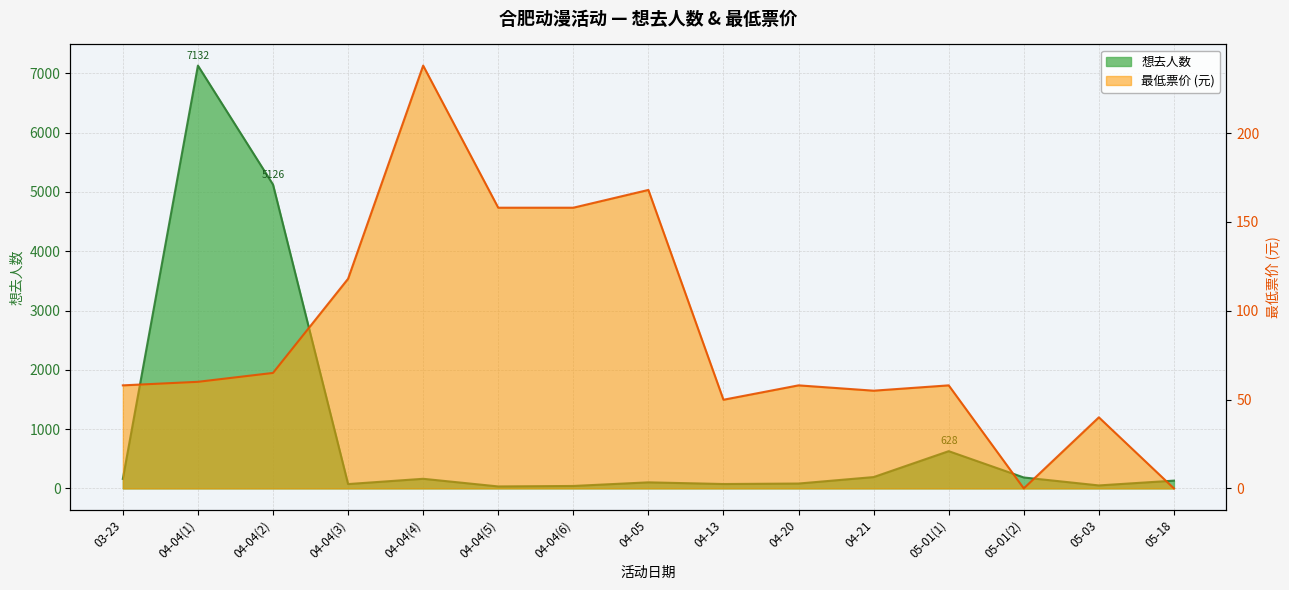

Between 04-04(3) and 05-03, which series saw the biggest shift?

最低票价